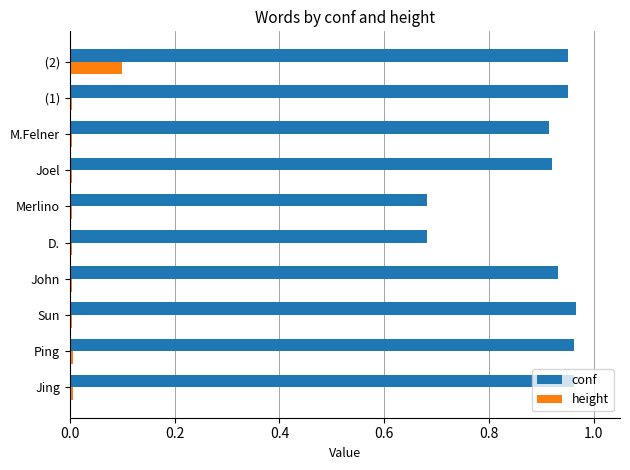

What is the sum of all conf values?

8.9